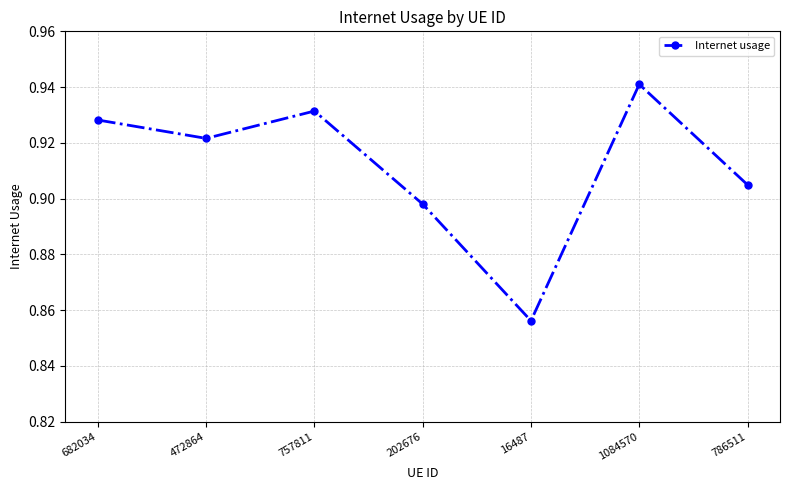

The value at 1084570 is 0.3. True or false?

False